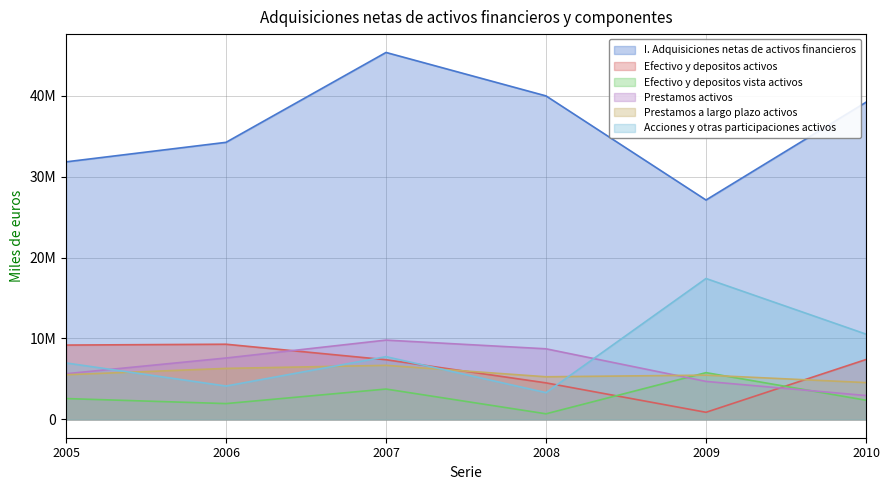

Which label corresponds to the largest value in the chart?

2007